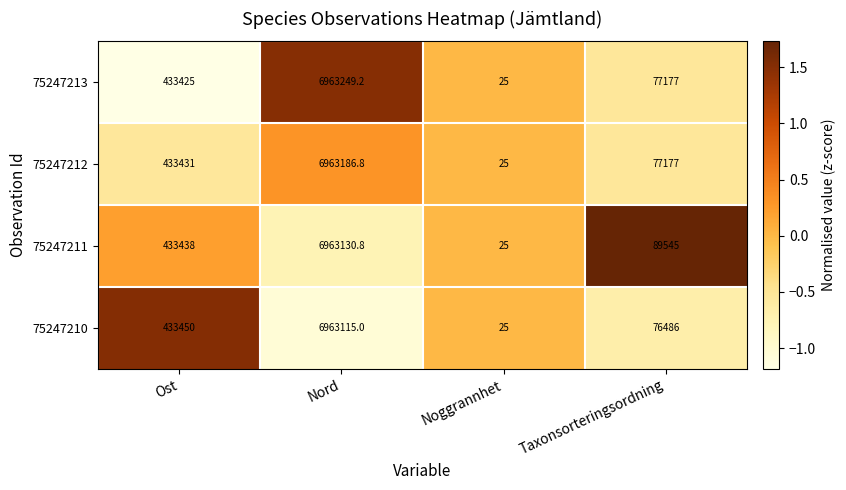

At which category is the sum across all series the highest?

Nord